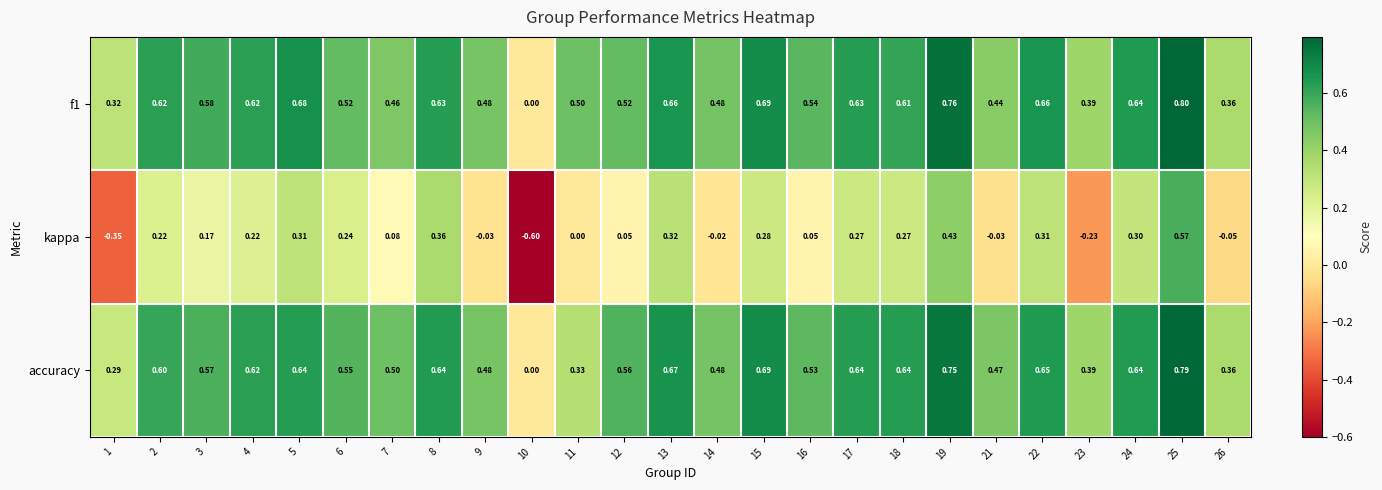

Is the value of f1 at 17 greater than the value of accuracy at 15?

No